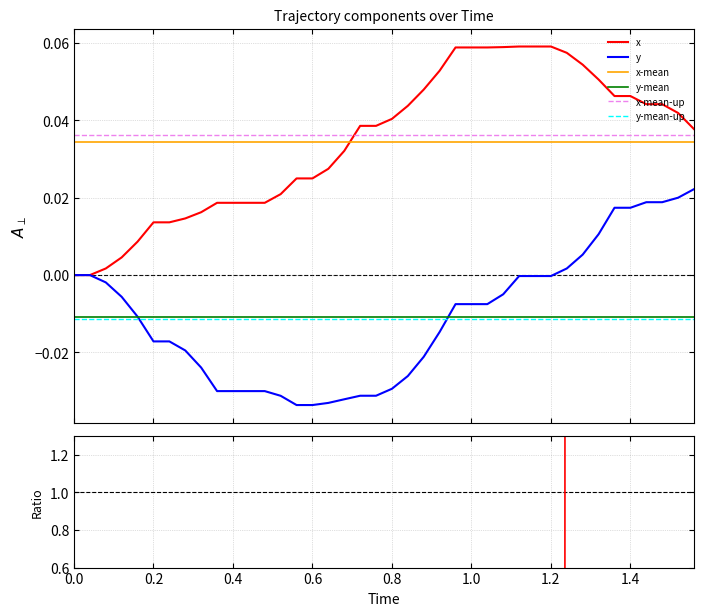

What is the label of the 8th point from the left?

1.4